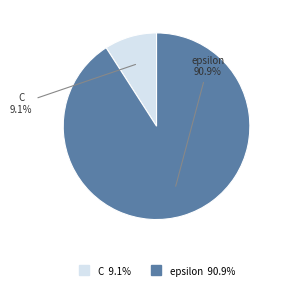

Does C represent more than half of the total?

No